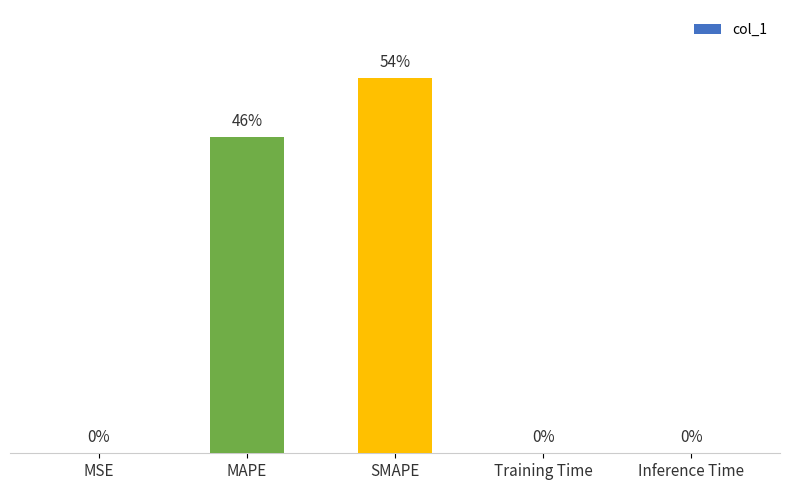

Where is the data nearest to the value 18?

MAPE